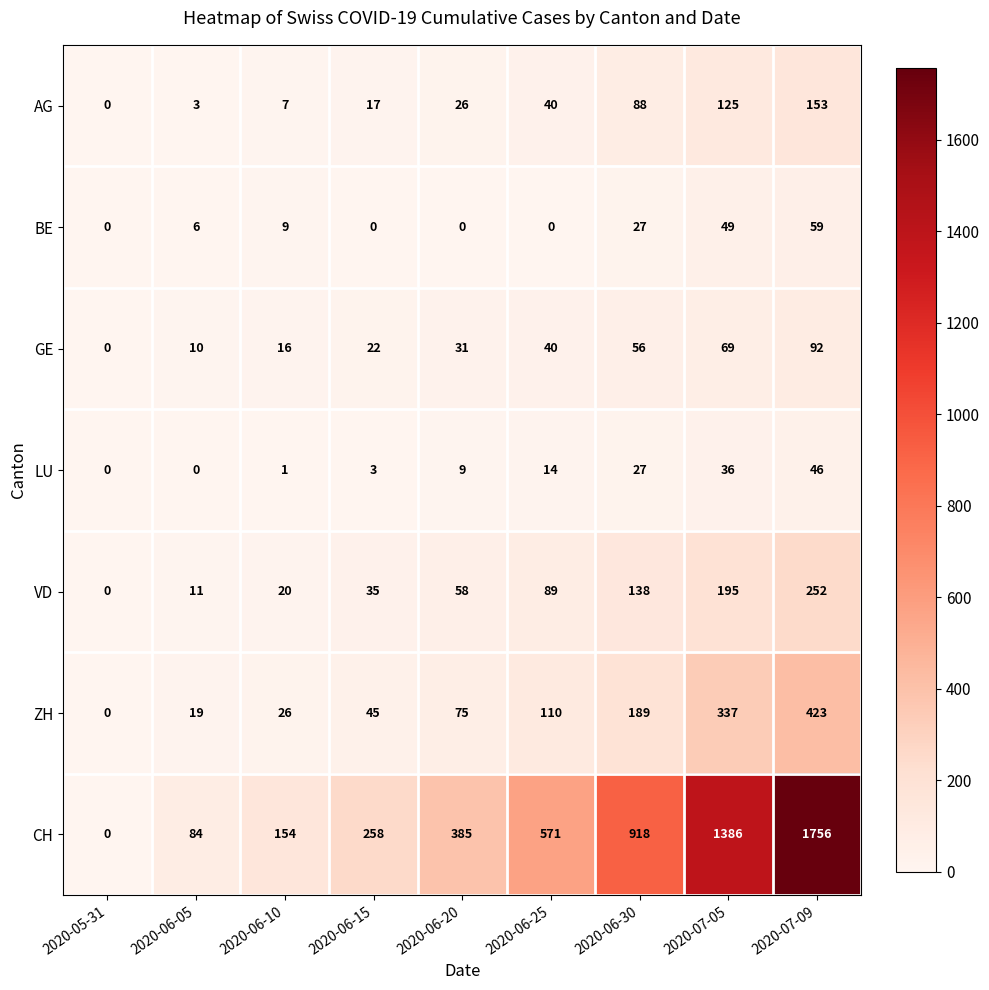

What is the difference between the maximum and minimum values in the BE series?

59